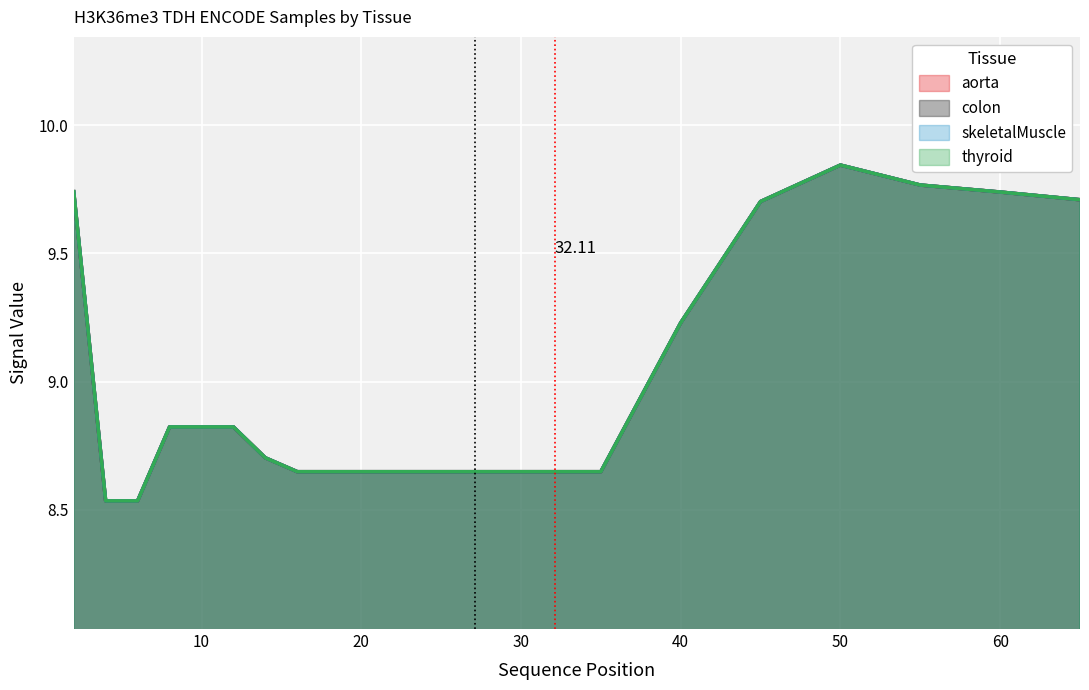

Is it true that skeletalMuscle equals 9.7 at 45?

True